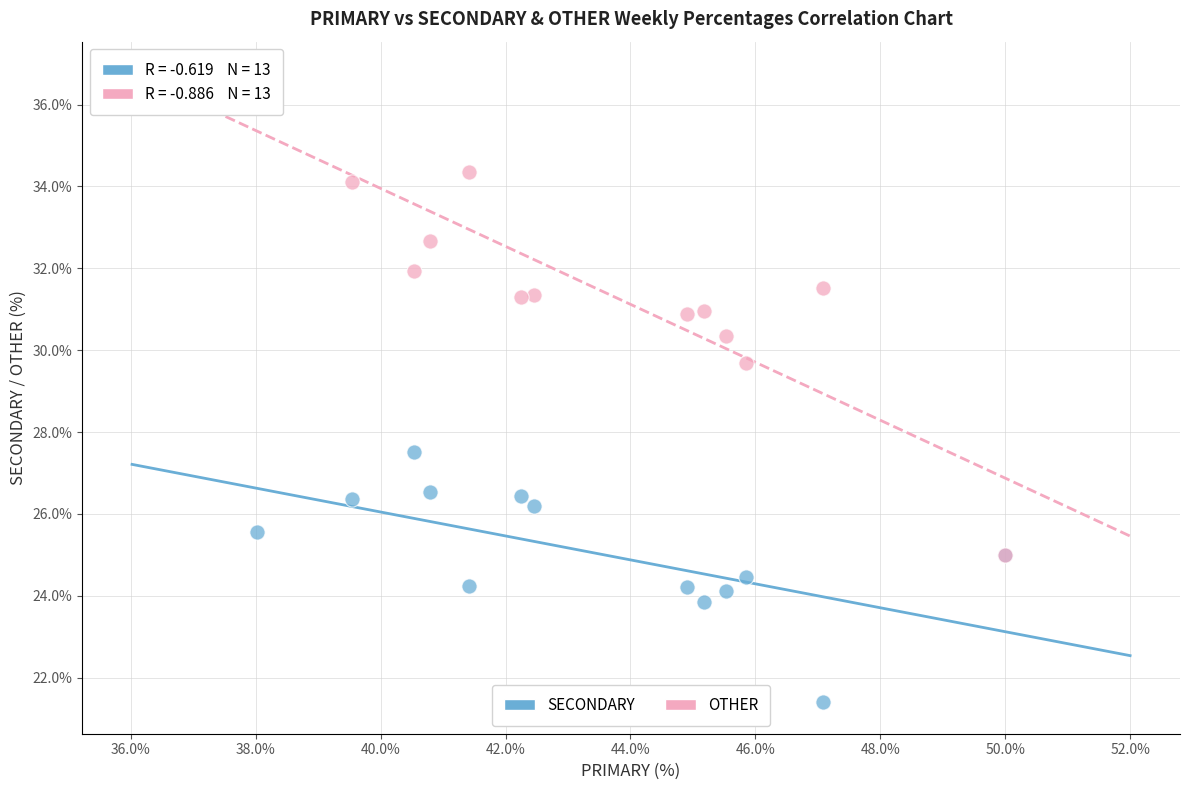

Which series has the largest Y range (max minus min)?

OTHER